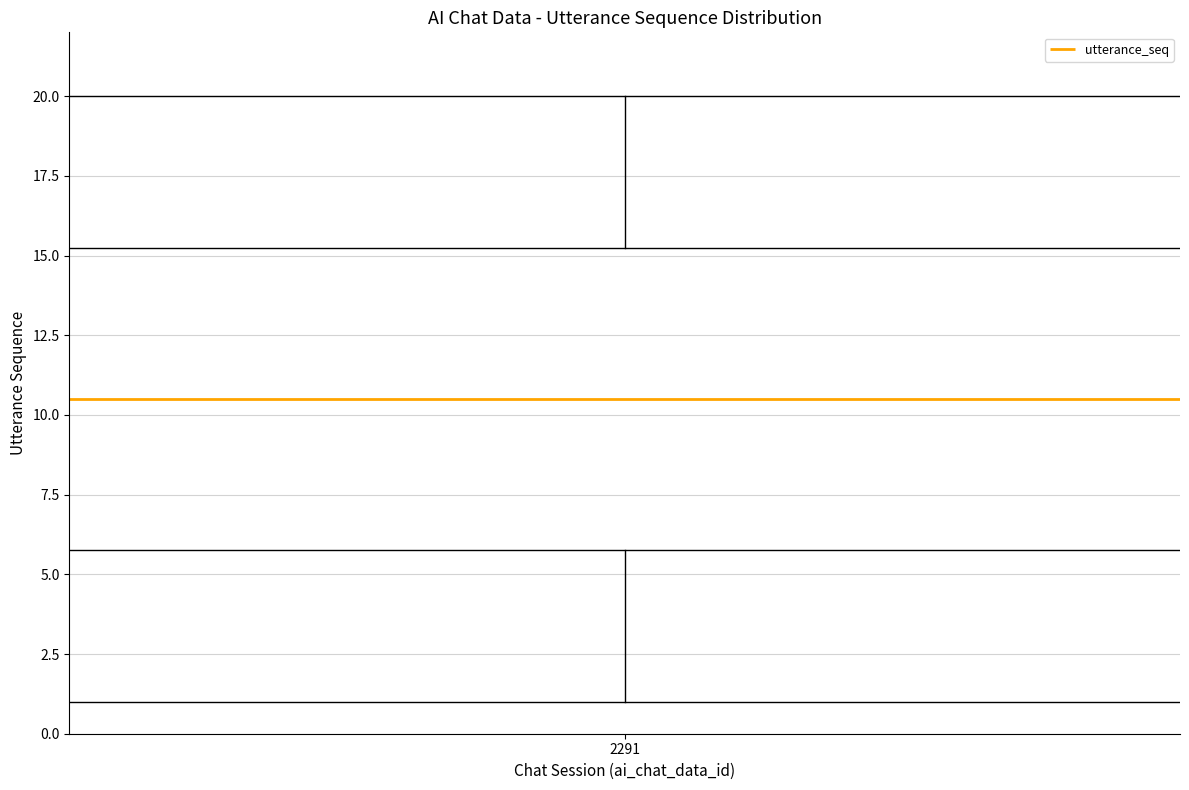

Transcribe this box plot: give where the median line is, the range the box spans, and where the two whiskers end, as read against the y-axis. The values are not printed on the chart, so give them approximately, as read against the axis.

median 10.5, box 6.0 to 15.5, whiskers 1.0 to 20.0